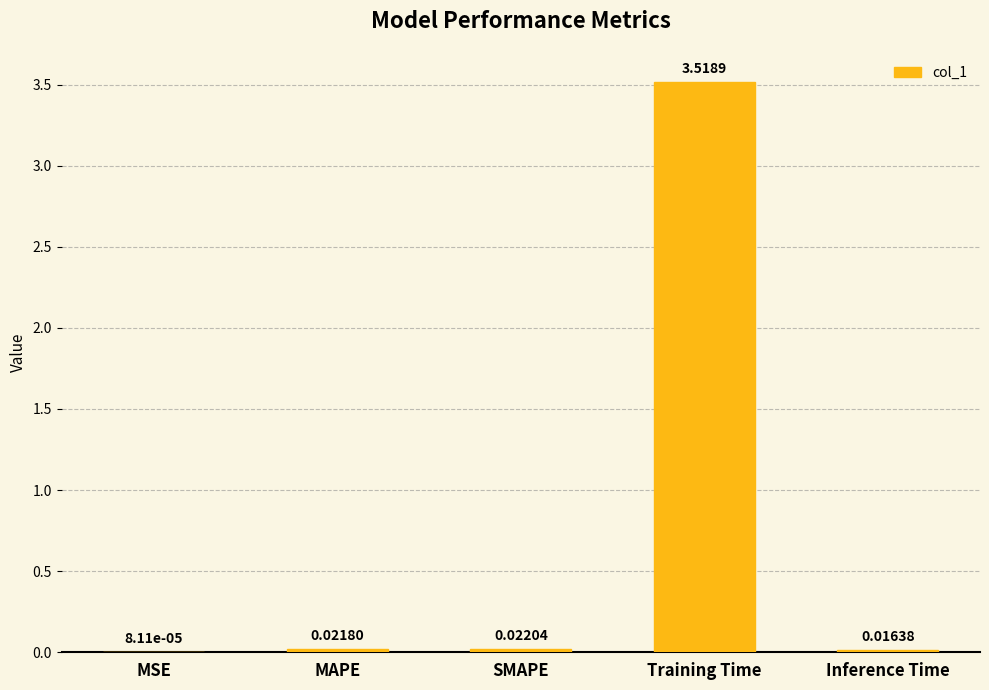

At which label is the value closest to 1?

SMAPE